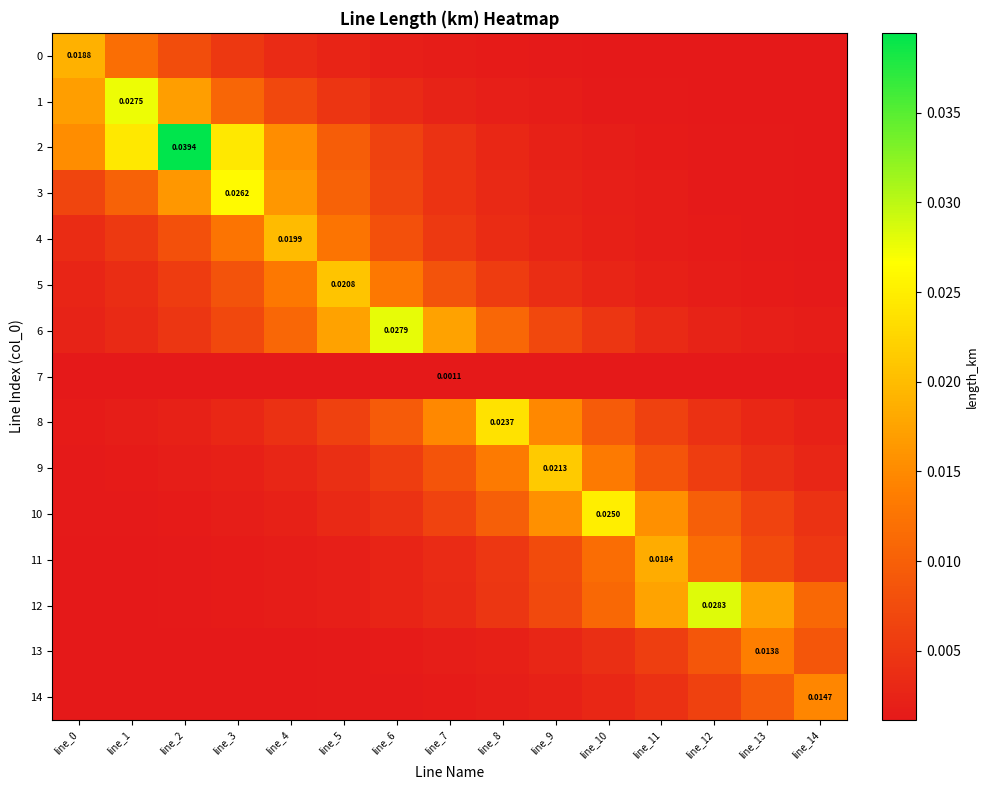

What is the sum of all 6 values?

0.1